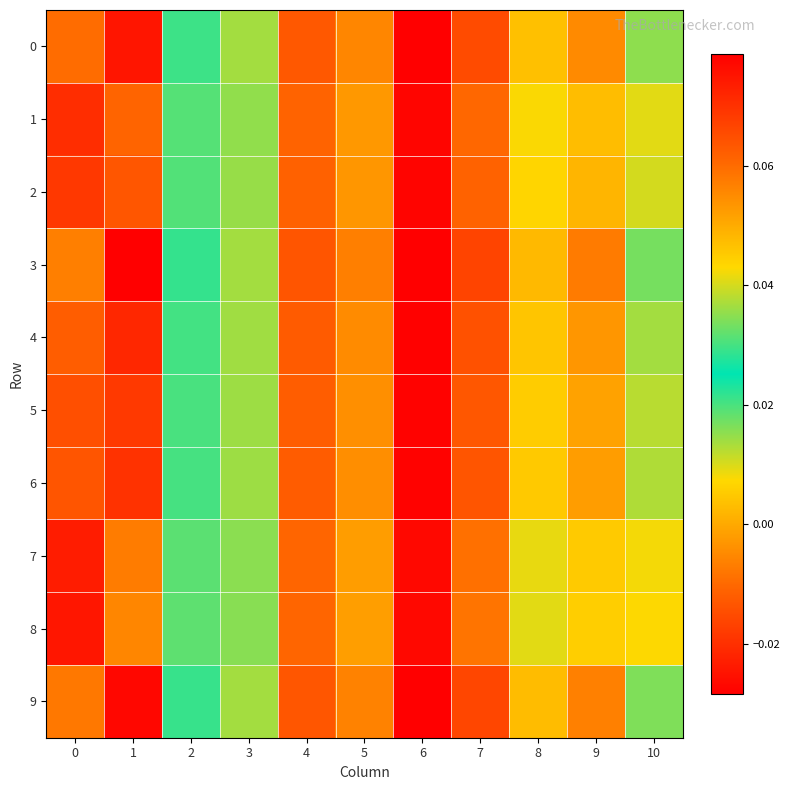

Count the number of data series in this chart.

10